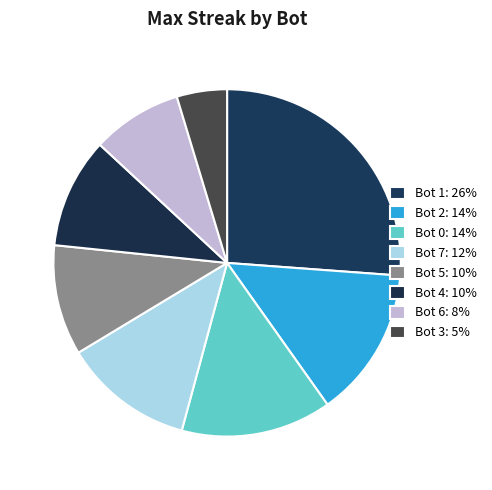

To the nearest percent, what is the difference between the largest and smallest slice percentages?

21%